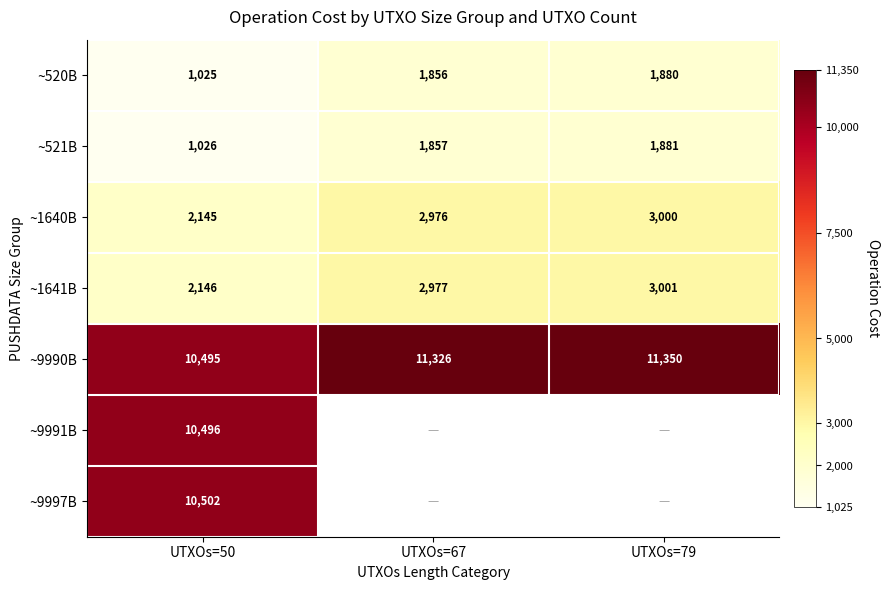

The ~9990B series shows 10495 at UTXOs=50. True or false?

True